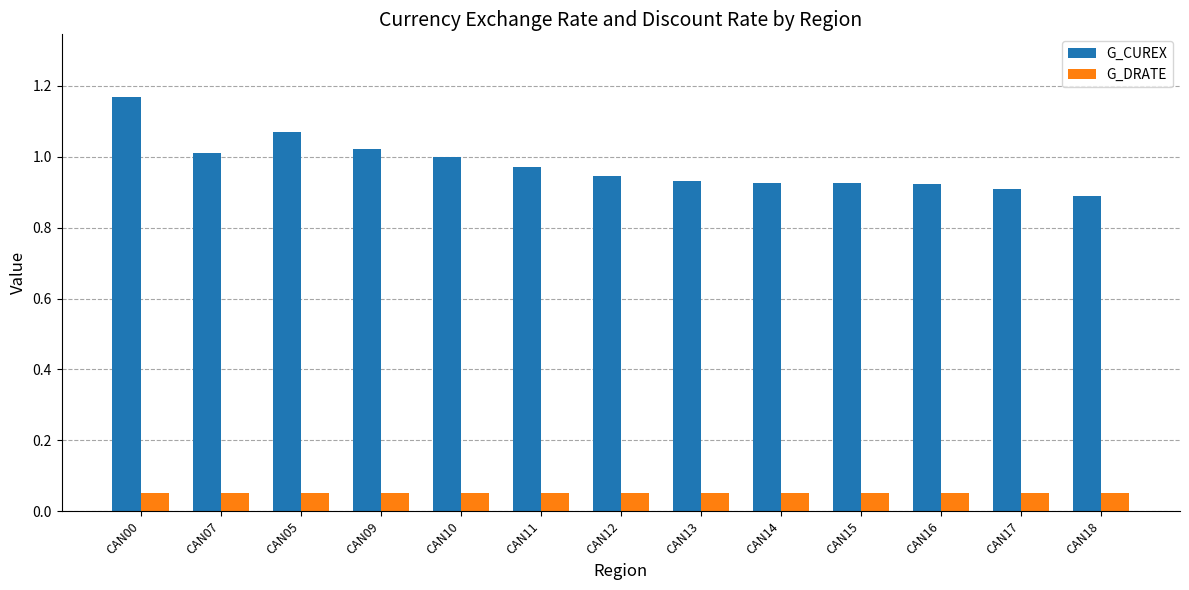

What is the sum of all G_CUREX values?

12.7